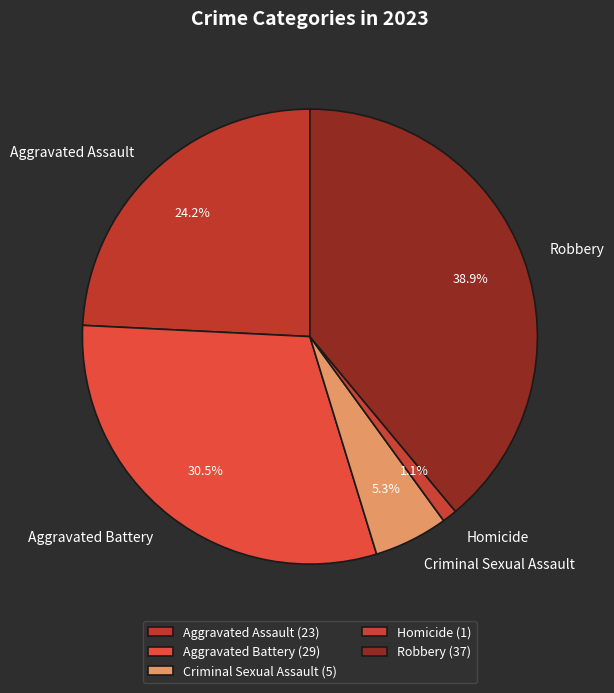

What is the largest slice in the pie chart?

Robbery